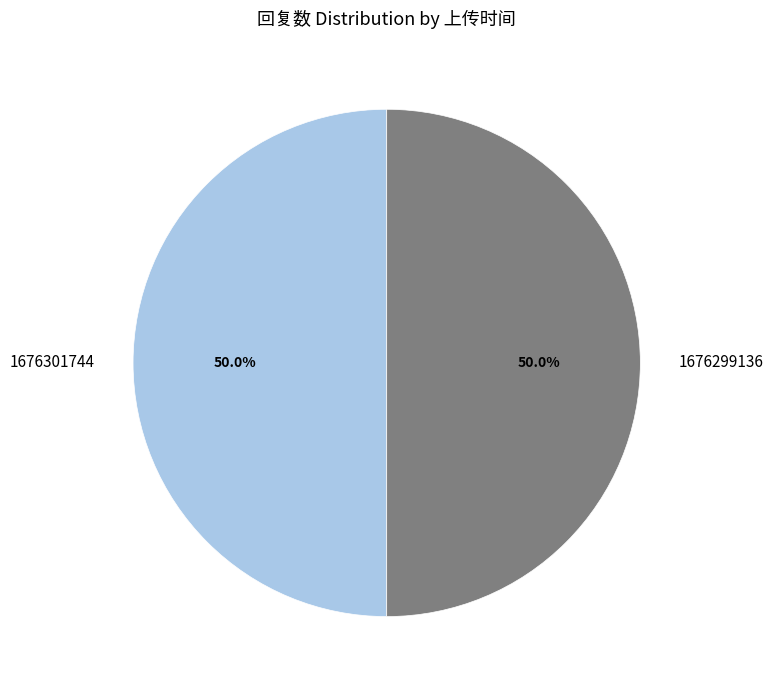

Approximately how many times larger is the value at 1676299136 compared to 1676301744?

1.0